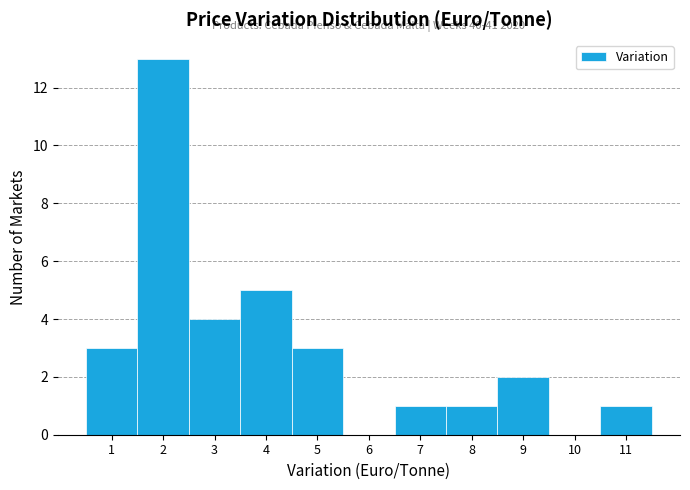

Over which range of the x-axis is the bar tallest?

1.5 to 2.5